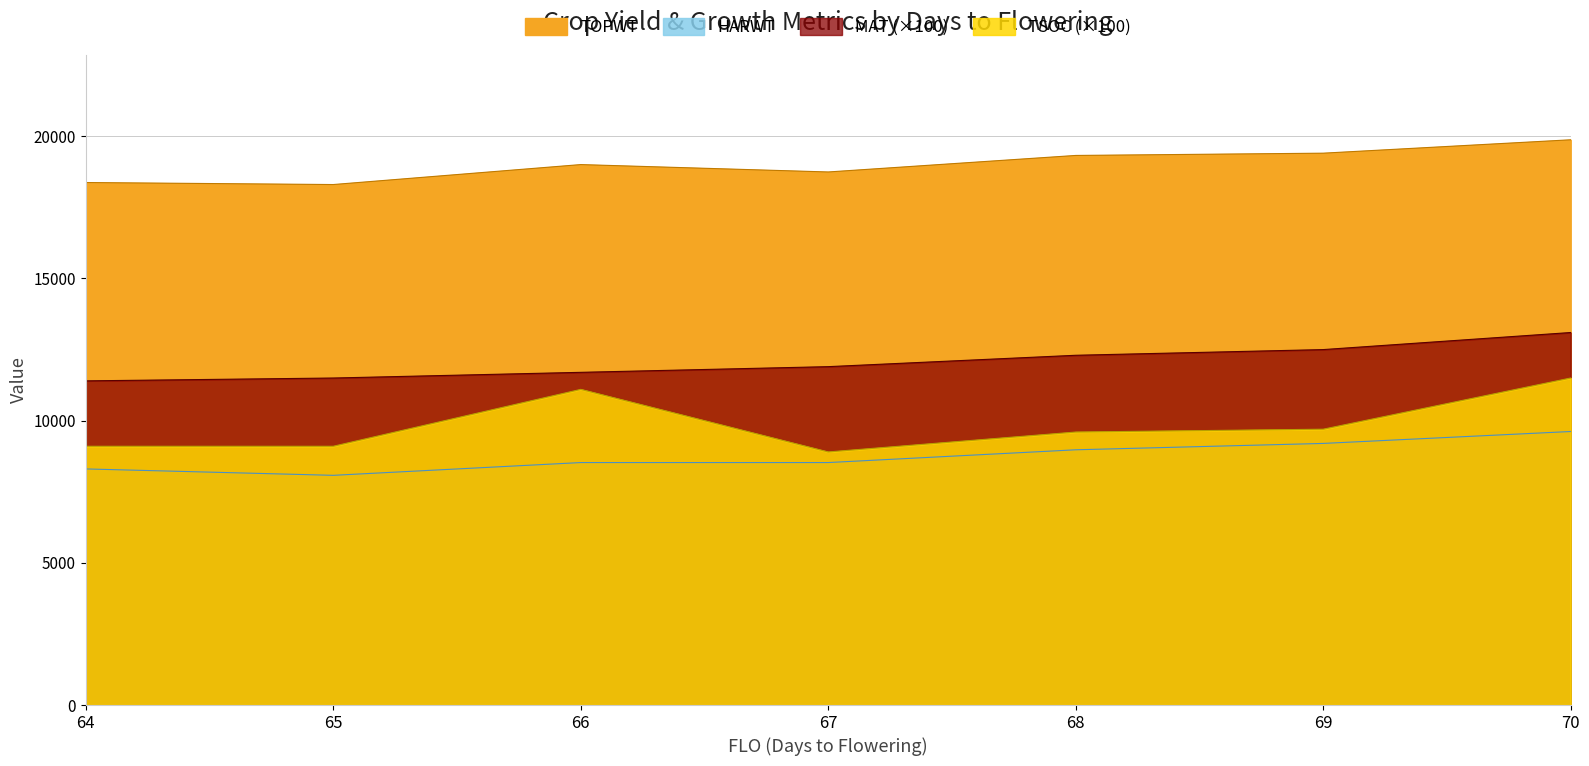

Between 64 and 70, which series saw the biggest shift?

TSOC